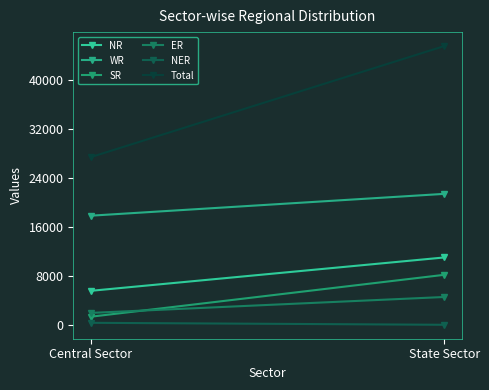

What is the minimum value for NR?

5657